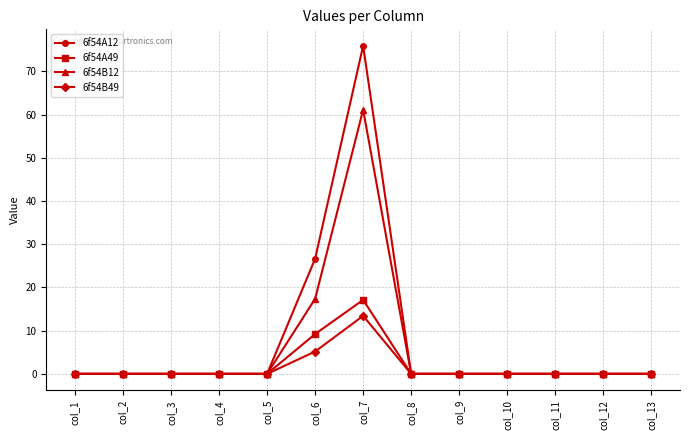

At col_7, list the series in order from smallest to largest.

6f54B49, 6f54A49, 6f54B12, 6f54A12